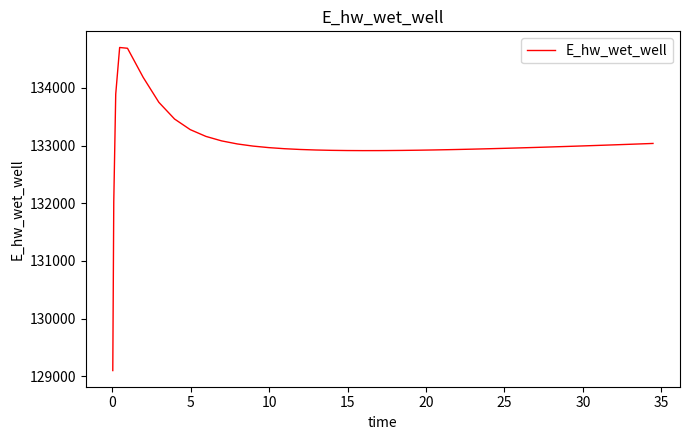

What is the difference between the maximum and minimum values?

5604.3